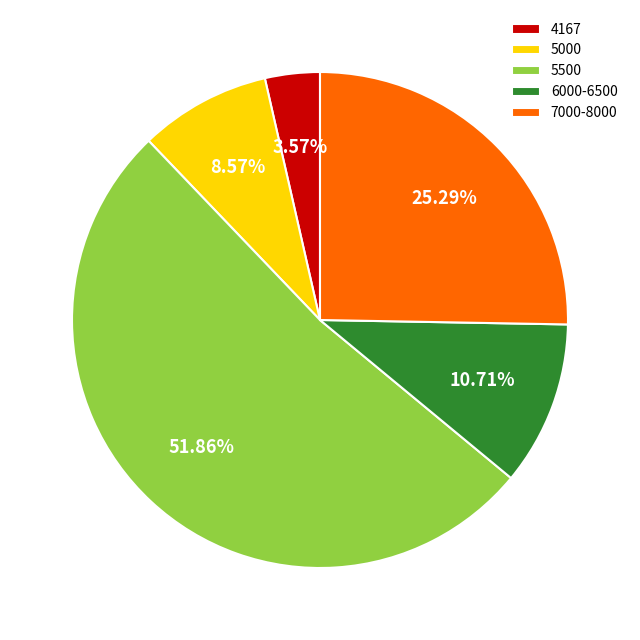

Between 4167 and 7000-8000, which is larger?

7000-8000